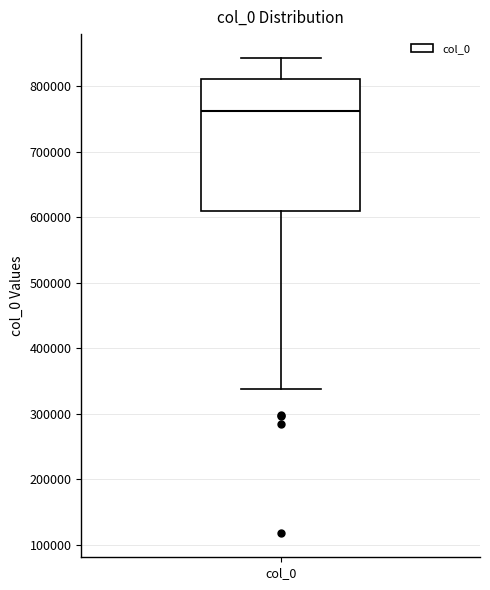

Where does the upper whisker of the box for col_0 end on the y-axis? The values are not printed on the chart, so give them approximately, as read against the axis.

840000